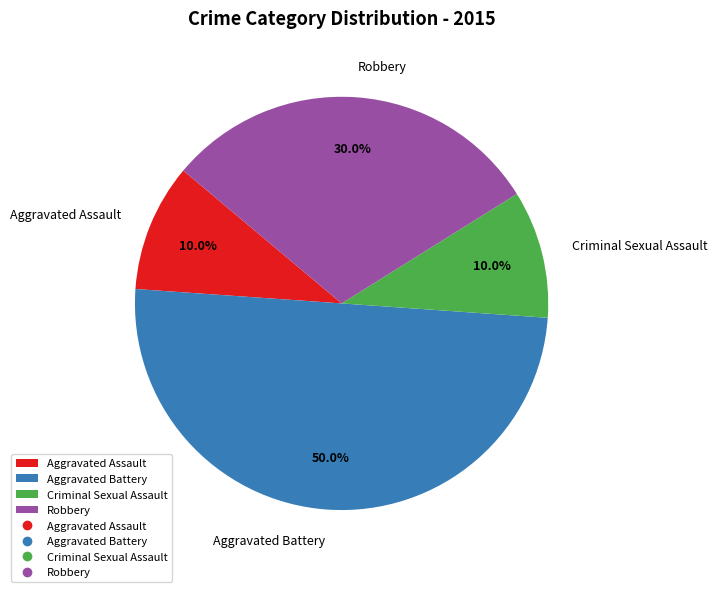

What is the ratio of the value at Criminal Sexual Assault to the value at Robbery?

0.3